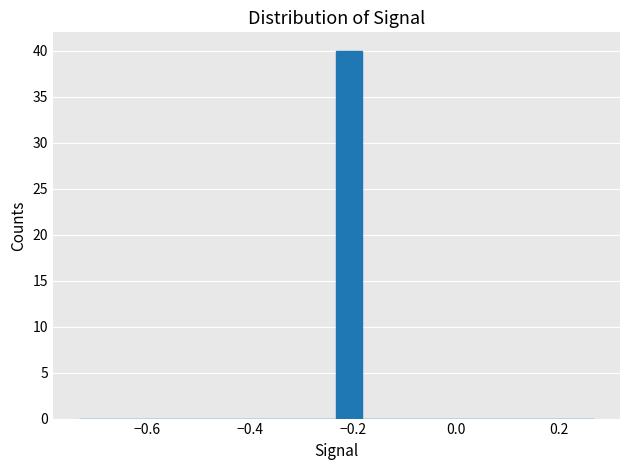

Around what value on the x-axis is the tallest bar? Give the approximate position of its centre, as read against the axis.

-0.20